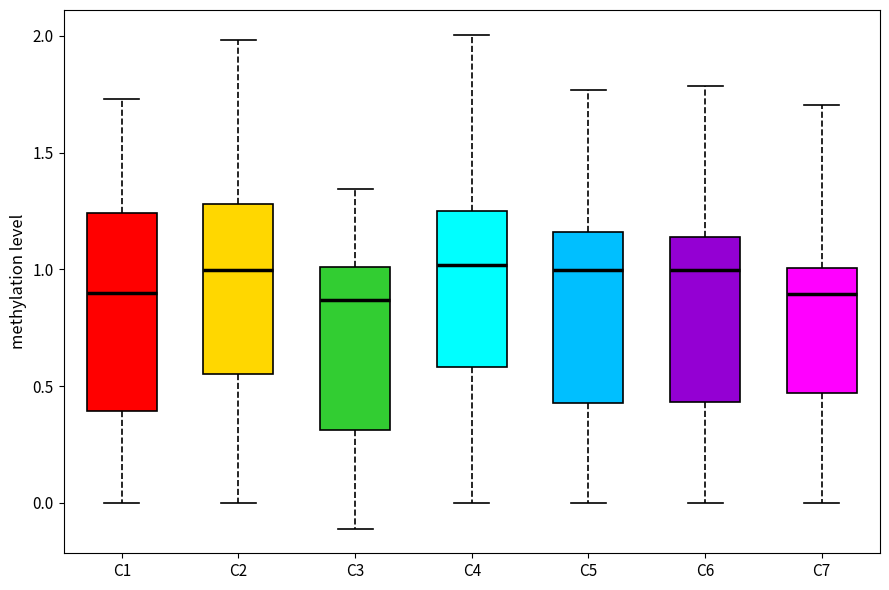

Reading left to right, read every box against the y-axis: the position of its median line, the range the box covers, and the ends of its whiskers. The values are not printed on the chart, so give them approximately, as read against the axis.

C1: median 0.90, box 0.40 to 1.25, whiskers 0.00 to 1.75
C2: median 1.00, box 0.55 to 1.30, whiskers 0.00 to 2.00
C3: median 0.85, box 0.30 to 1.00, whiskers -0.10 to 1.35
C4: median 1.00, box 0.60 to 1.25, whiskers 0.00 to 2.00
C5: median 1.00, box 0.45 to 1.15, whiskers 0.00 to 1.75
C6: median 1.00, box 0.45 to 1.15, whiskers 0.00 to 1.80
C7: median 0.90, box 0.45 to 1.00, whiskers 0.00 to 1.70